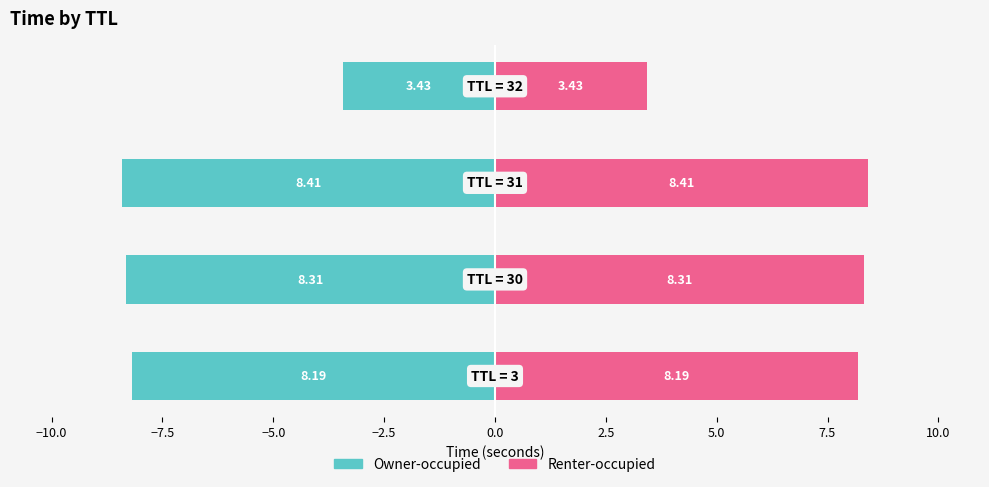

What is the average value of the Owner-occupied series?

-7.1